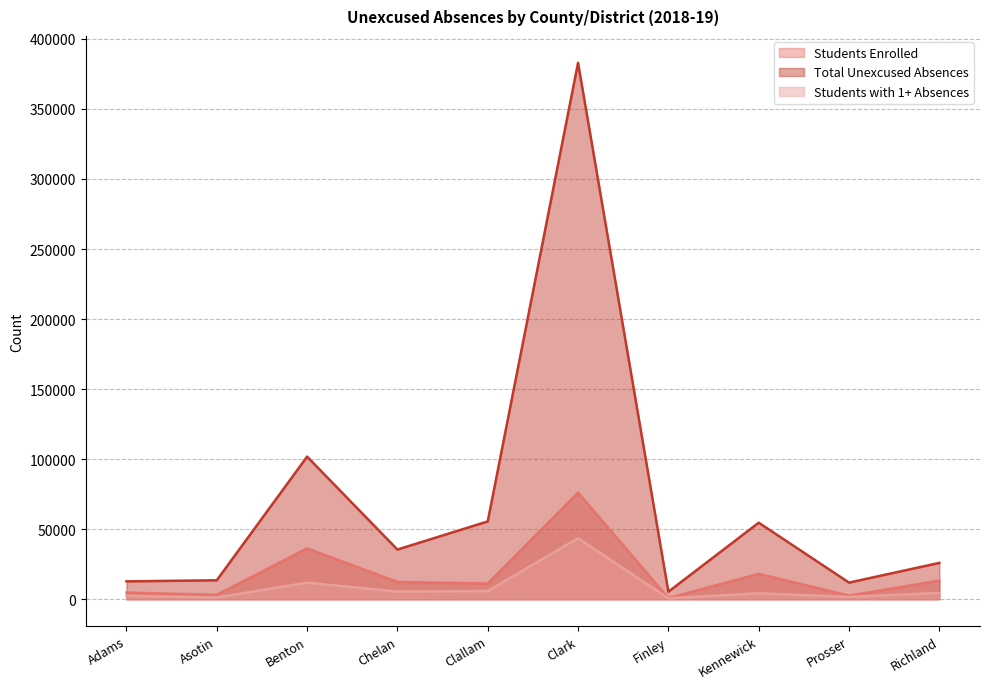

What is the total value across all series at Asotin?

17967